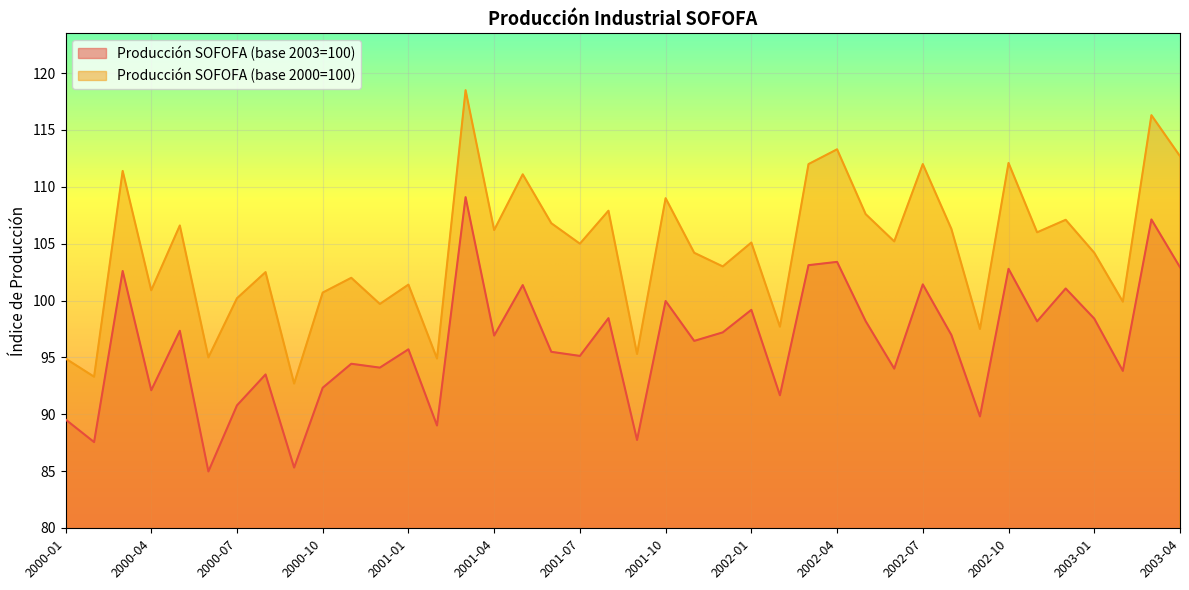

How many data points in Producción SOFOFA (base 2003=100) are less than 96?

19